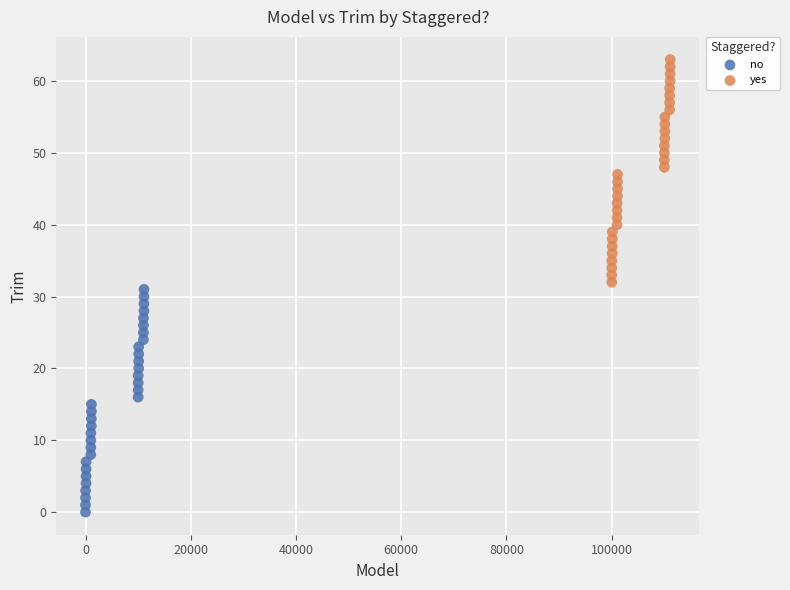

Which series reaches the maximum Y coordinate?

yes